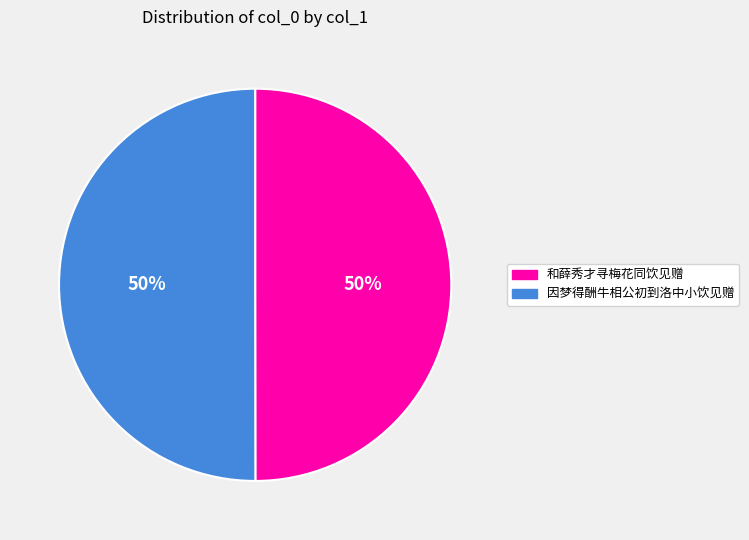

To the nearest percent, what portion does 和薛秀才寻梅花同饮见赠 represent?

50%